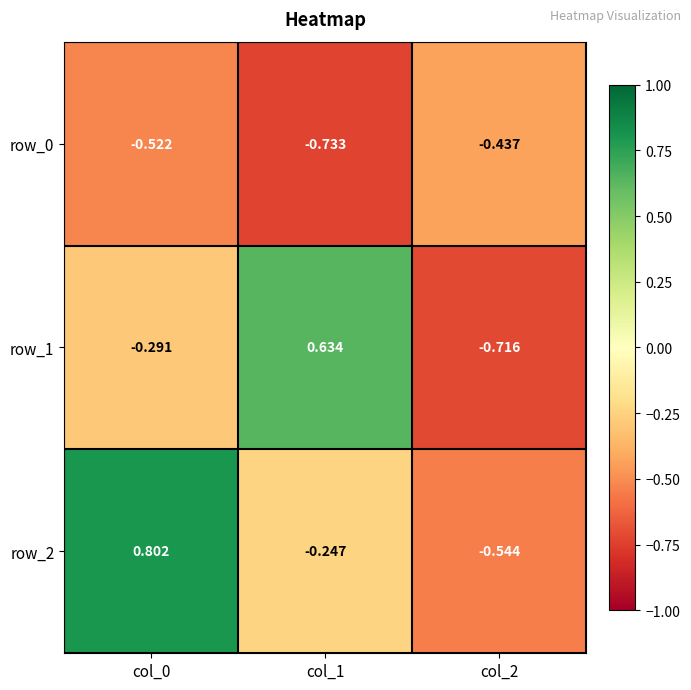

What value does the row_2 series have at col_2?

-0.5